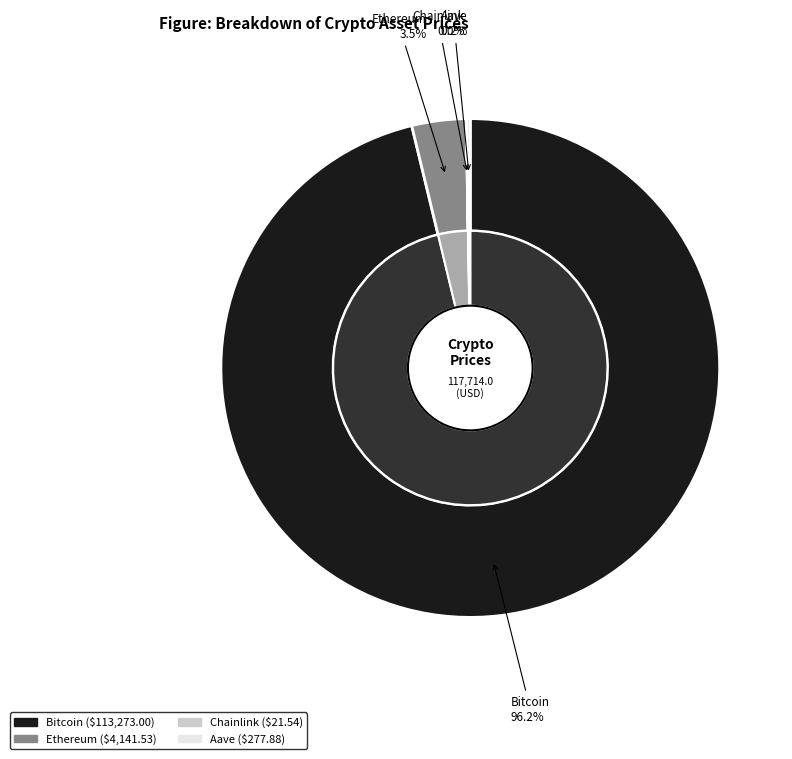

Rank the categories by value from highest to lowest.

Bitcoin, Ethereum, Aave, Chainlink